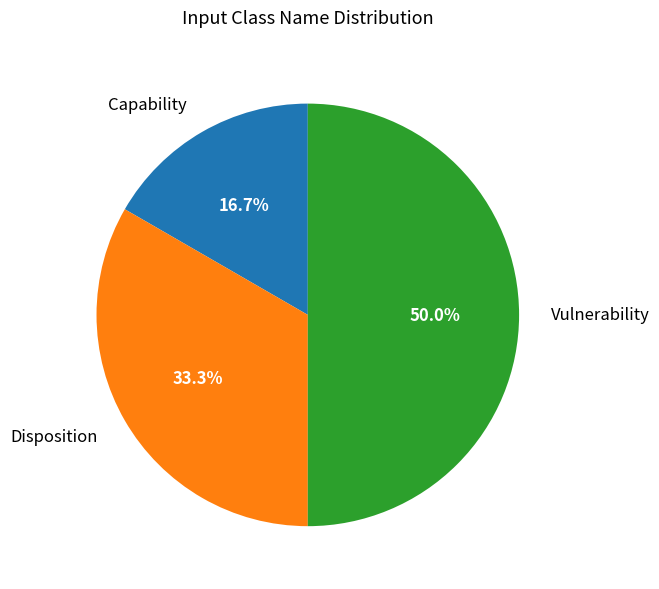

Rank the categories by value from highest to lowest.

Vulnerability, Disposition, Capability